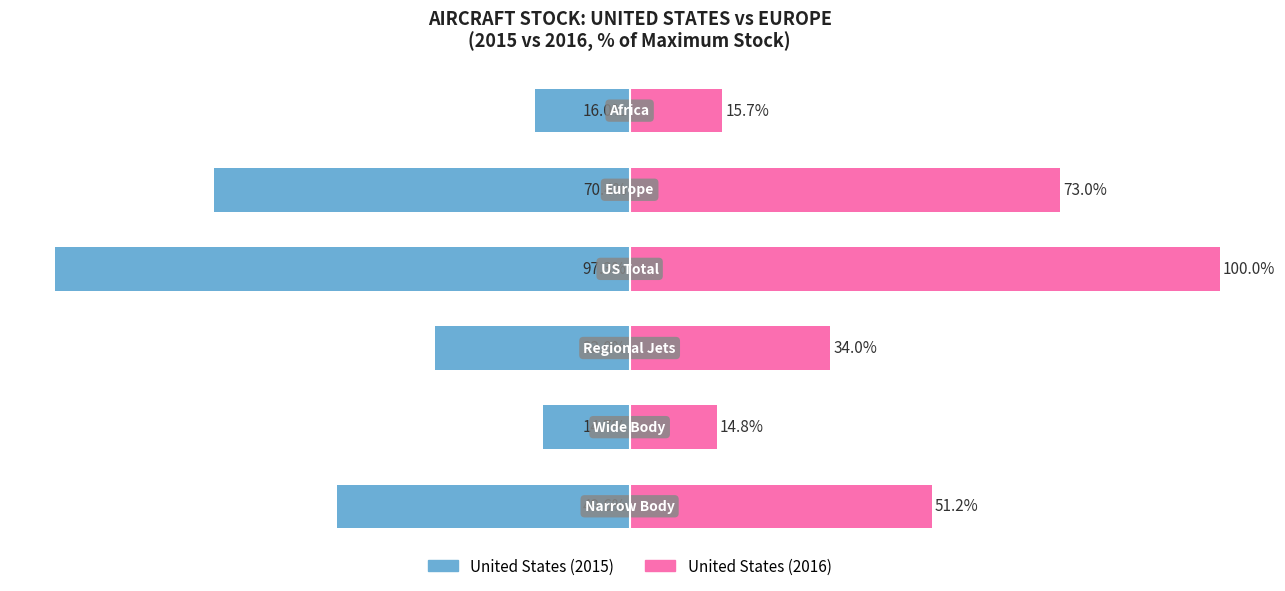

Does the chart contain stacked bars?

No